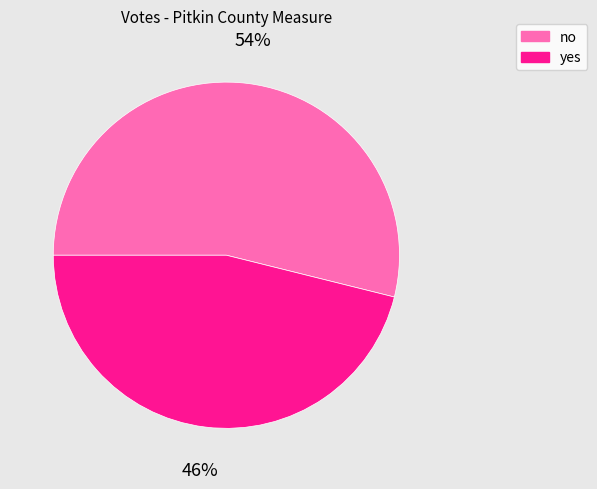

Is it true that yes is 46% of the pie?

True